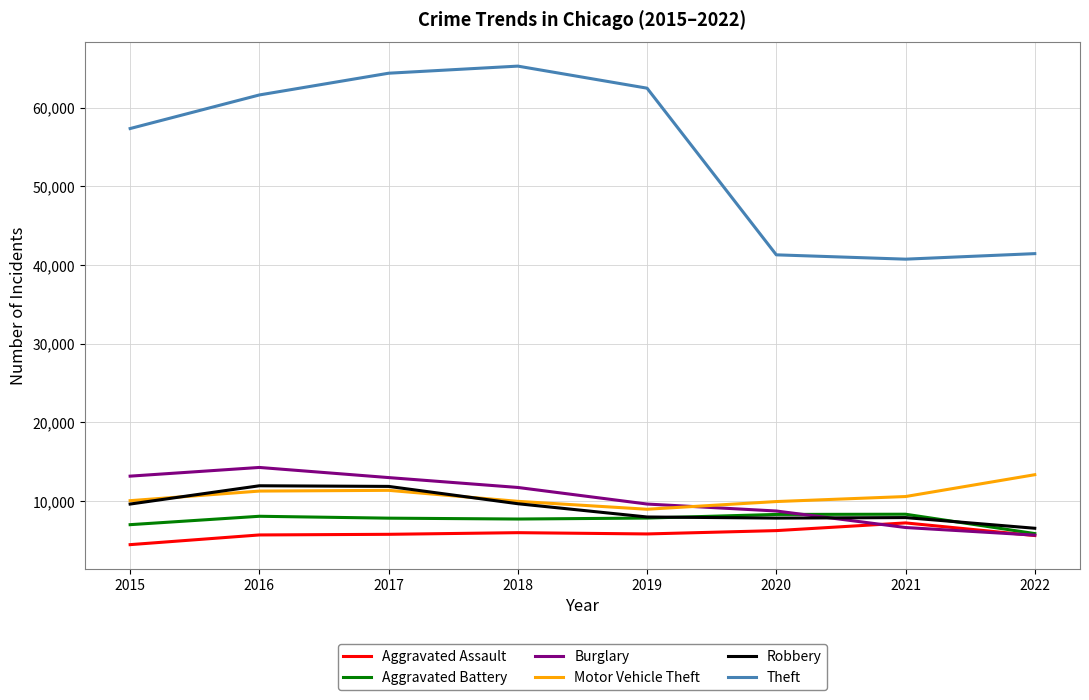

At which label does Aggravated Assault first exceed 5840?

2018